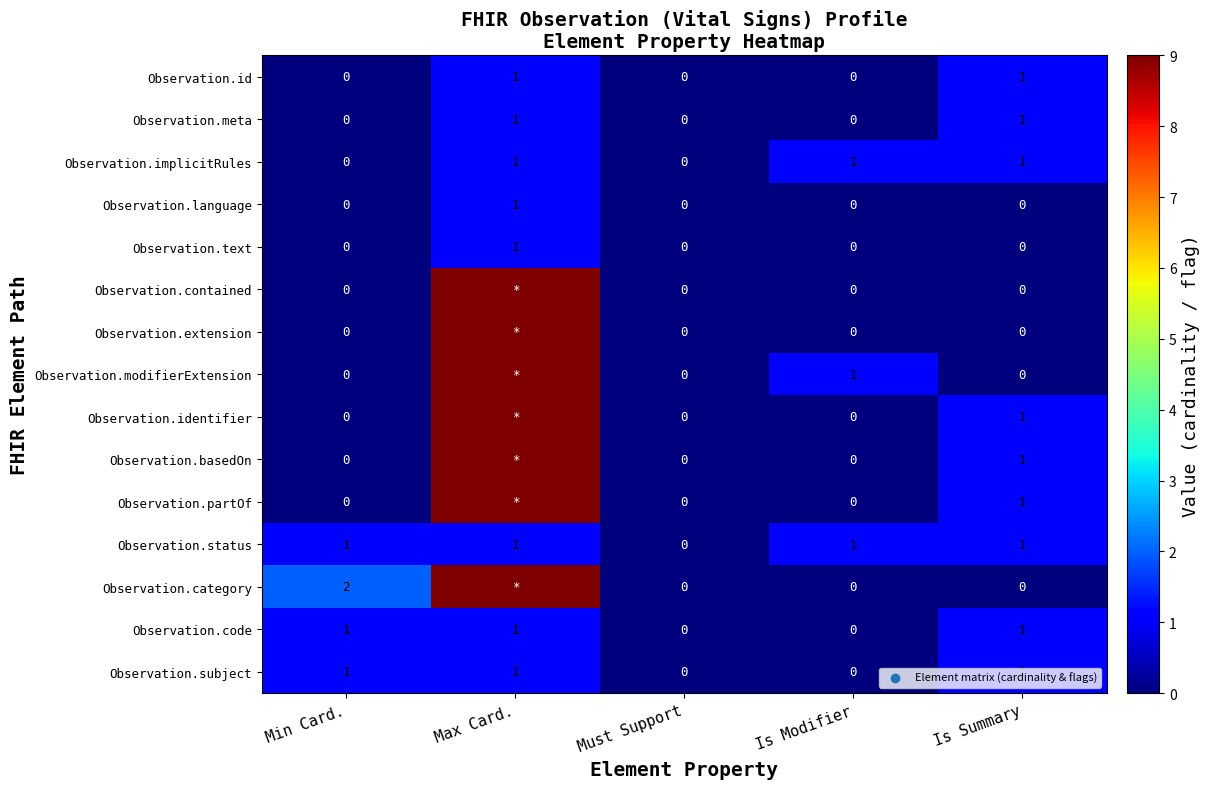

What is the sum of all Observation.code values?

3